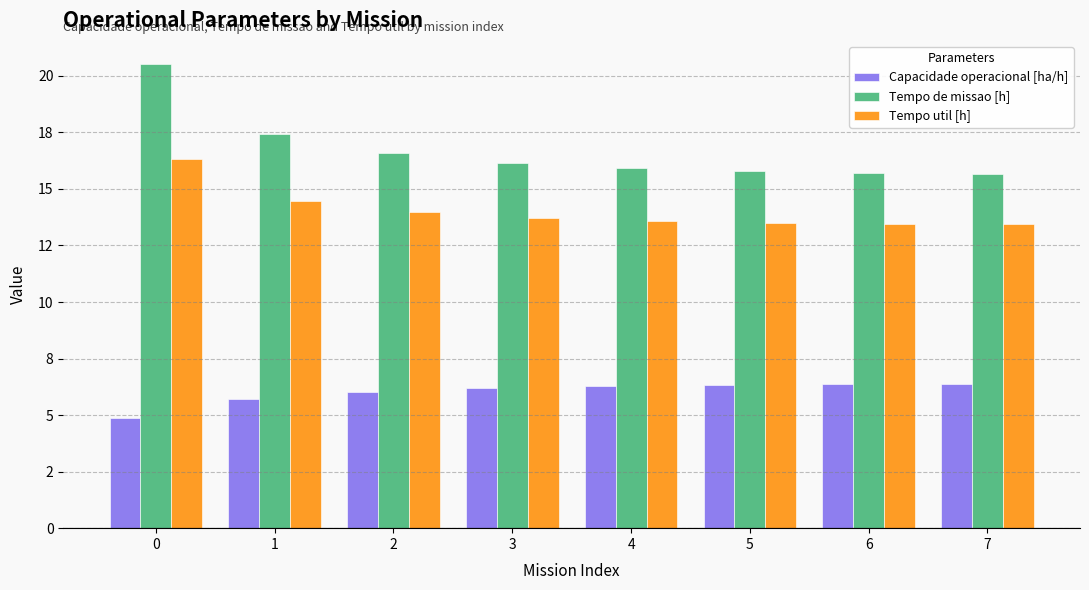

What is the sum of all Tempo util [h] values?

112.5